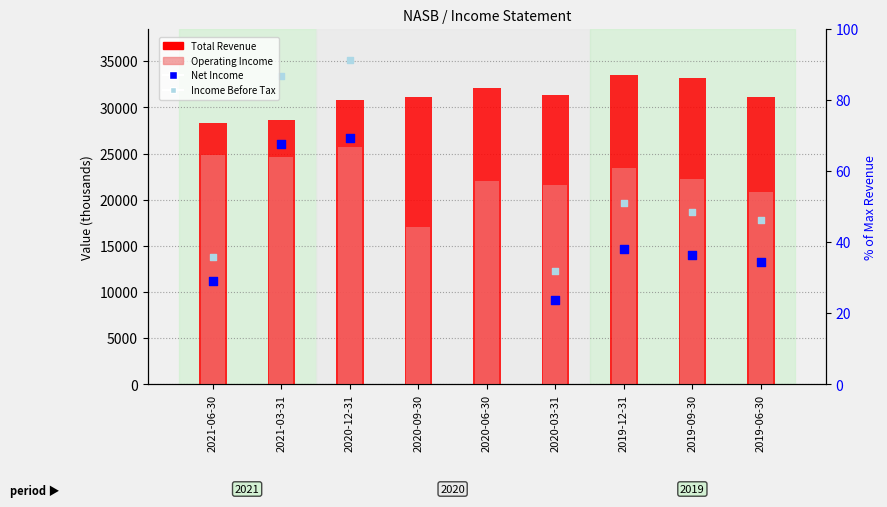

Is the value of Total Revenue at 2020-03-31 greater than the value of Income Before Tax at 2020-09-30?

No